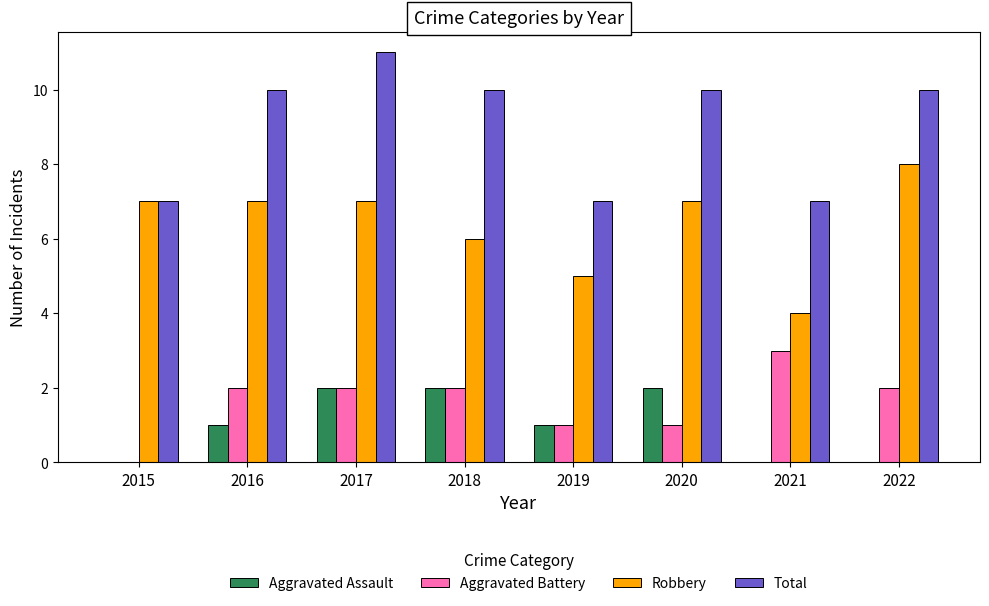

Reading right to left, transcribe all the data shown in this chart.

Aggravated Assault: 2022=0	2021=0	2020=2	2019=1	2018=2	2017=2	2016=1	2015=0
Aggravated Battery: 2022=2	2021=3	2020=1	2019=1	2018=2	2017=2	2016=2	2015=0
Robbery: 2022=8	2021=4	2020=7	2019=5	2018=6	2017=7	2016=7	2015=7
Total: 2022=10	2021=7	2020=10	2019=7	2018=10	2017=11	2016=10	2015=7